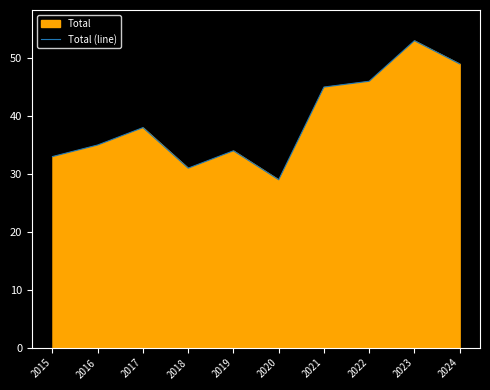

Where is the first local maximum?

2017